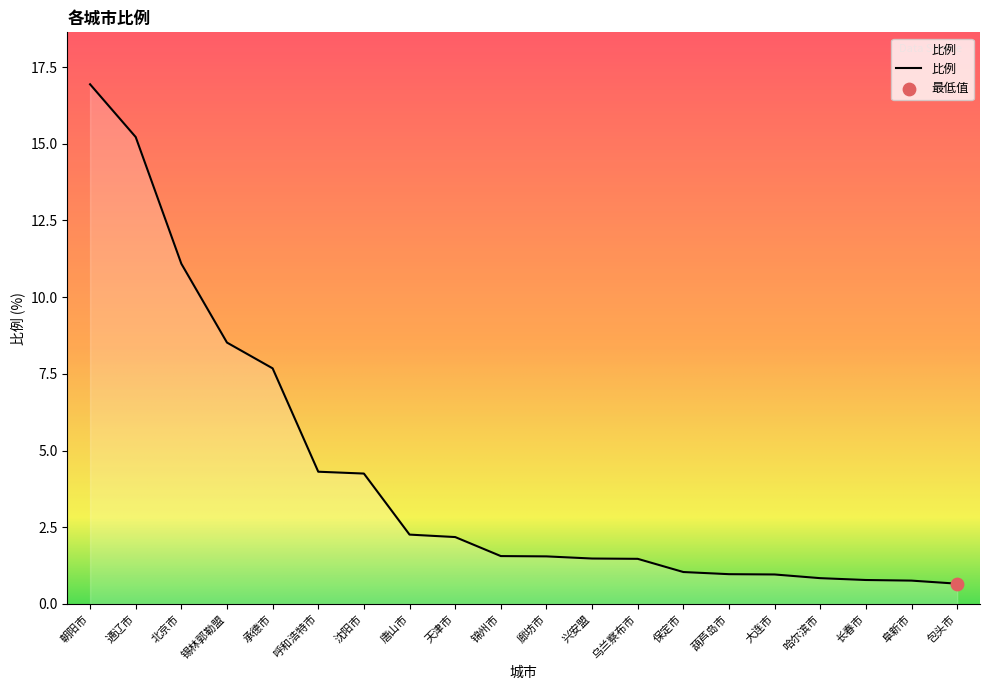

Approximately how many times larger is the value at 乌兰察布市 compared to 通辽市?

0.1